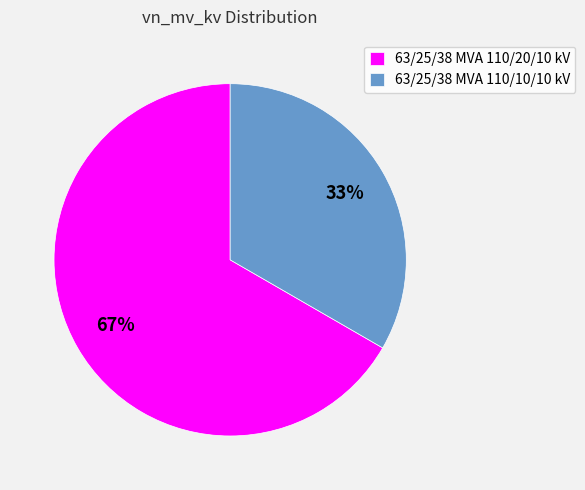

To the nearest percent, what is the combined percentage of 63/25/38 MVA 110/10/10 kV and 63/25/38 MVA 110/20/10 kV?

100%